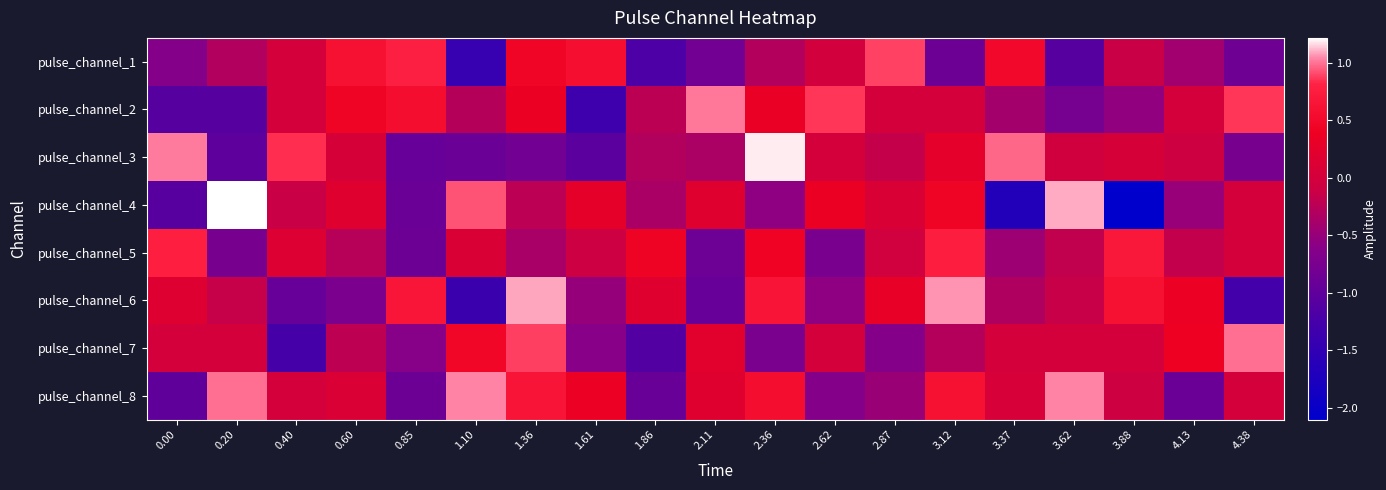

Between 1.86 and 3.62, which is larger?

3.62